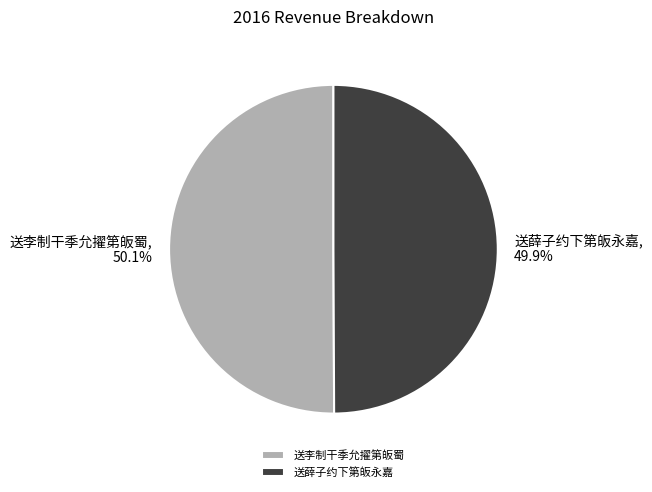

Is there a majority slice in this chart?

Yes